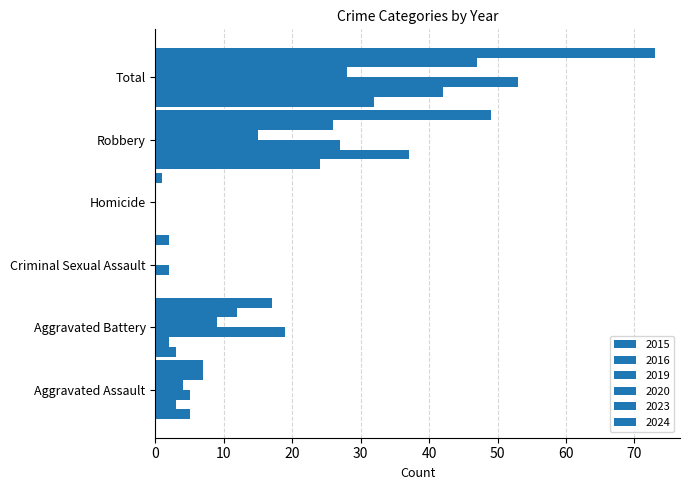

At Homicide, list the series in order from largest to smallest.

2024, 2015, 2016, 2019, 2020, 2023